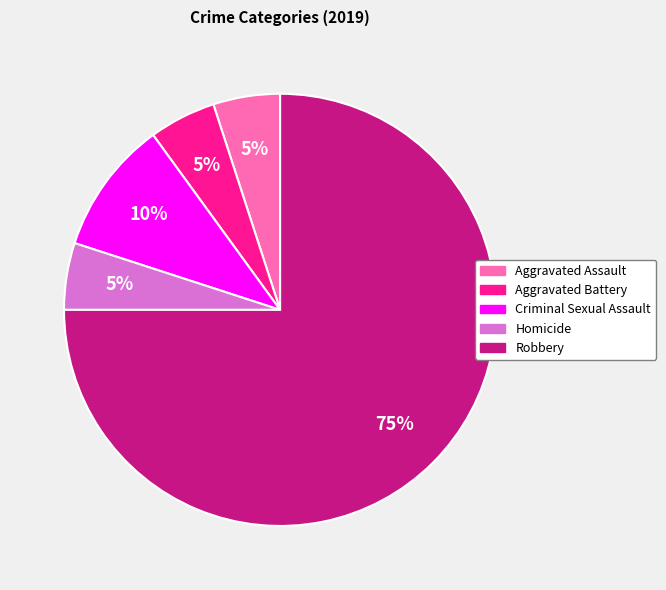

True or false: Aggravated Battery accounts for 1% of the total.

False